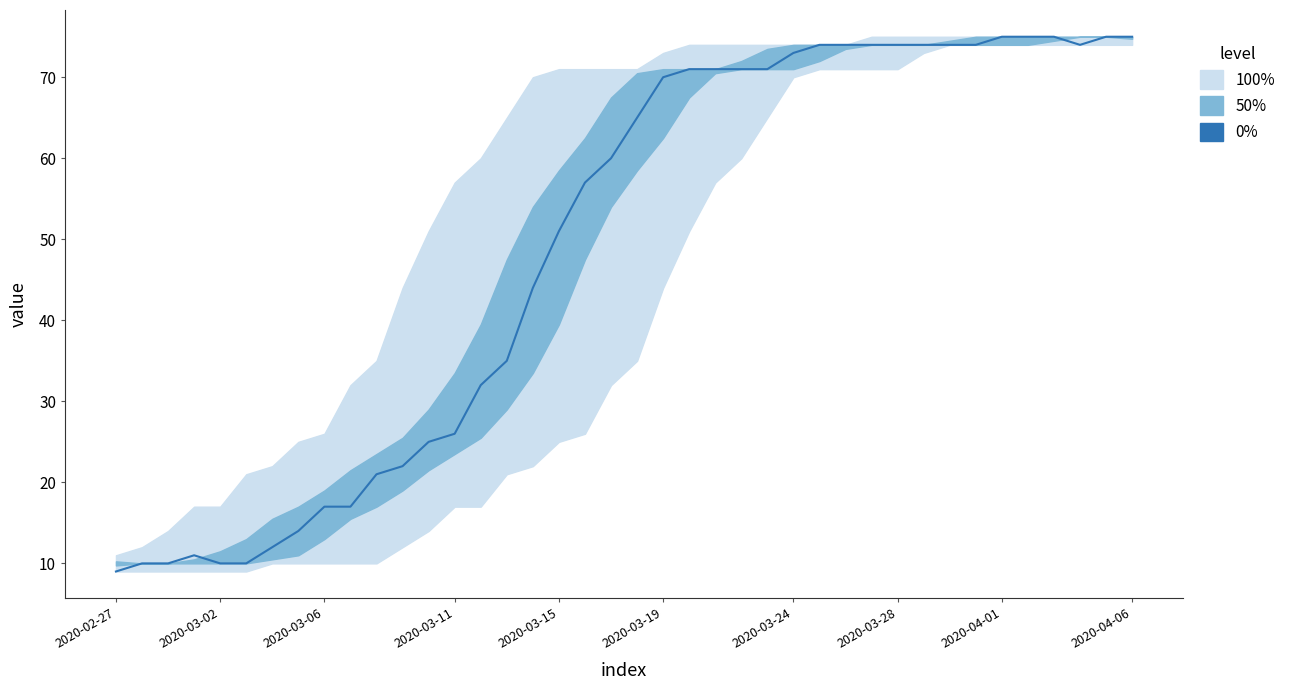

Which label corresponds to the smallest value in the chart?

2020-02-27